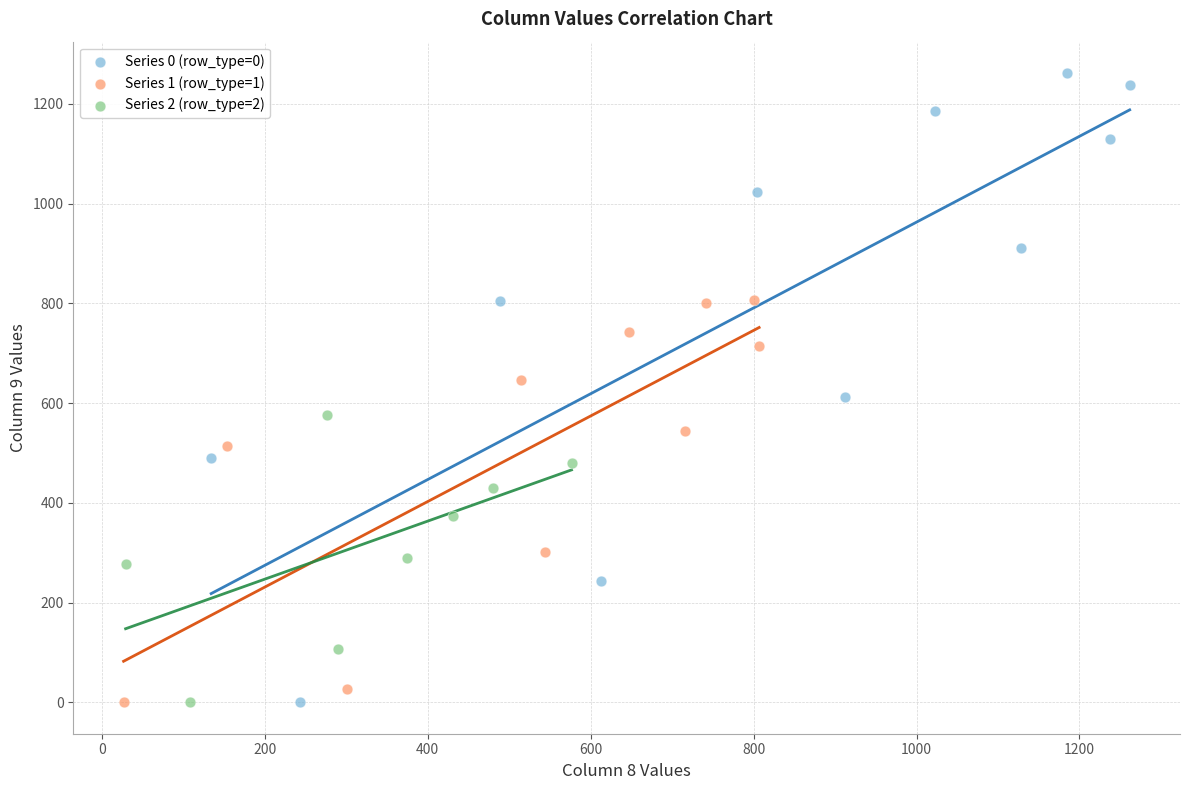

Which series contains the highest Y value?

Series 0 (row_type=0)